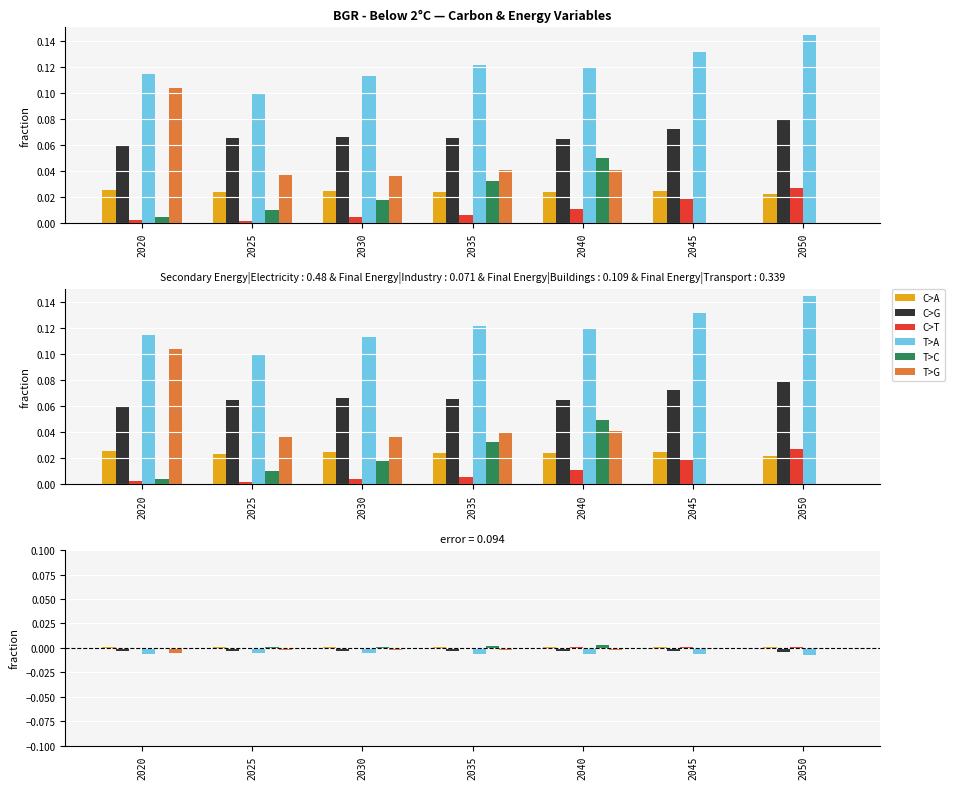

Between 2025 and 2050, which series saw the biggest shift?

T>A